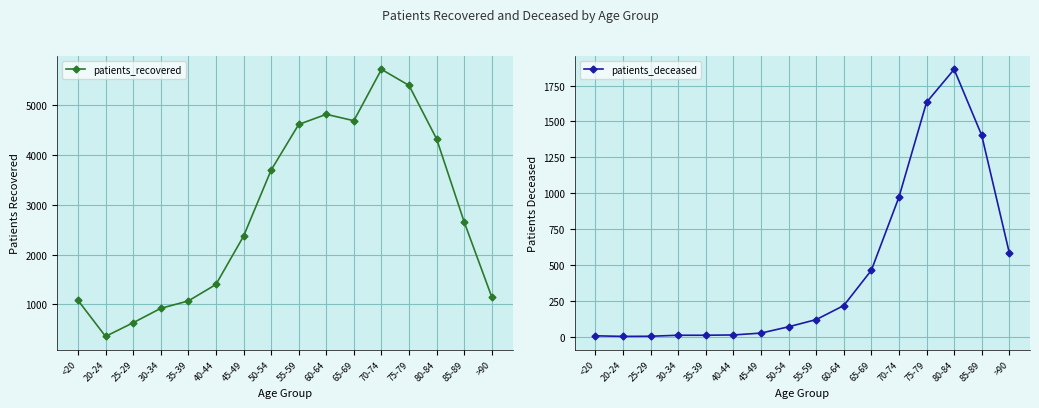

Reading left to right, list all the values displayed in this chart.

patients_recovered: 1083	359	633	922	1071	1401	2369	3697	4615	4818	4690	5721	5398	4323	2655	1148
patients_deceased: 5	1	2	9	9	11	24	68	118	216	462	972	1633	1863	1403	583